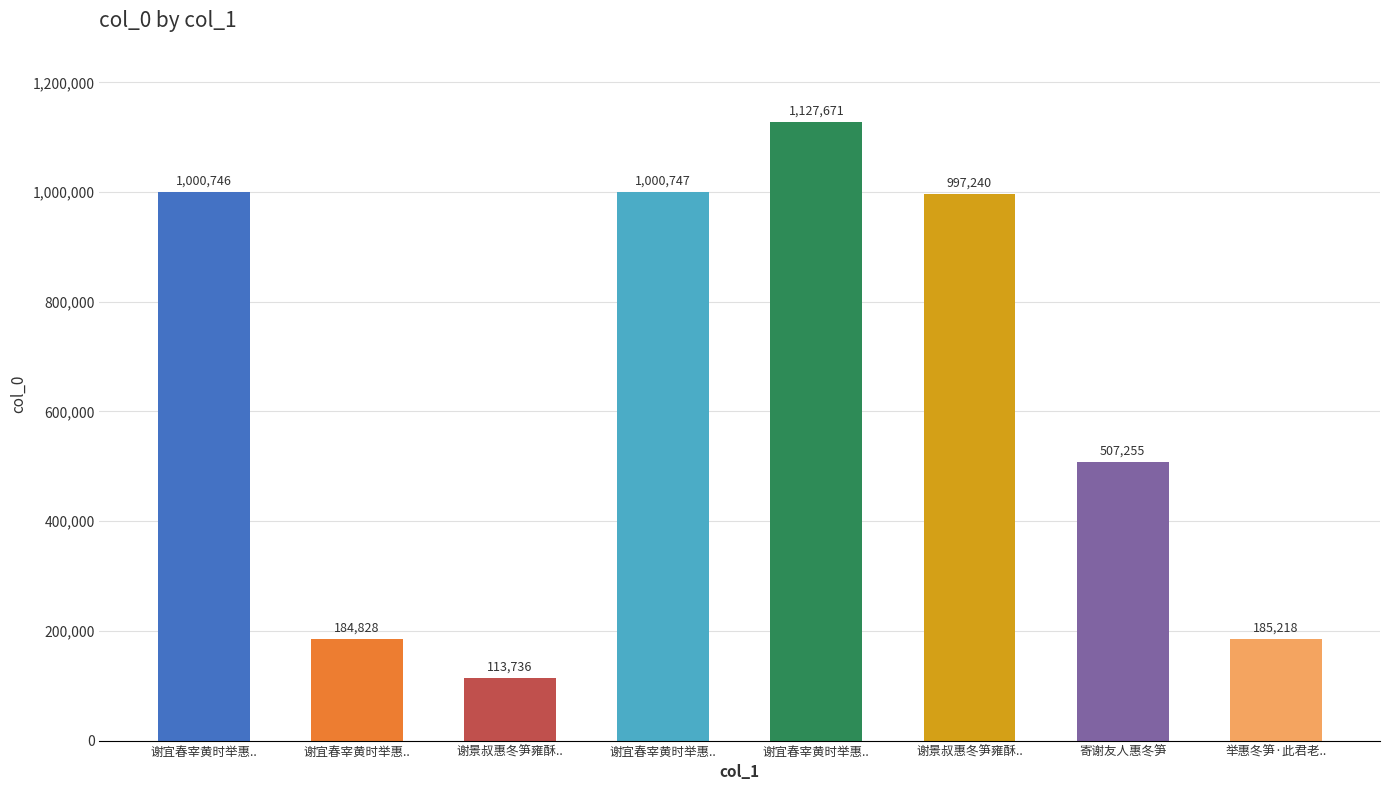

What value does the data have at 谢景叔惠冬笋雍酥..?

997240